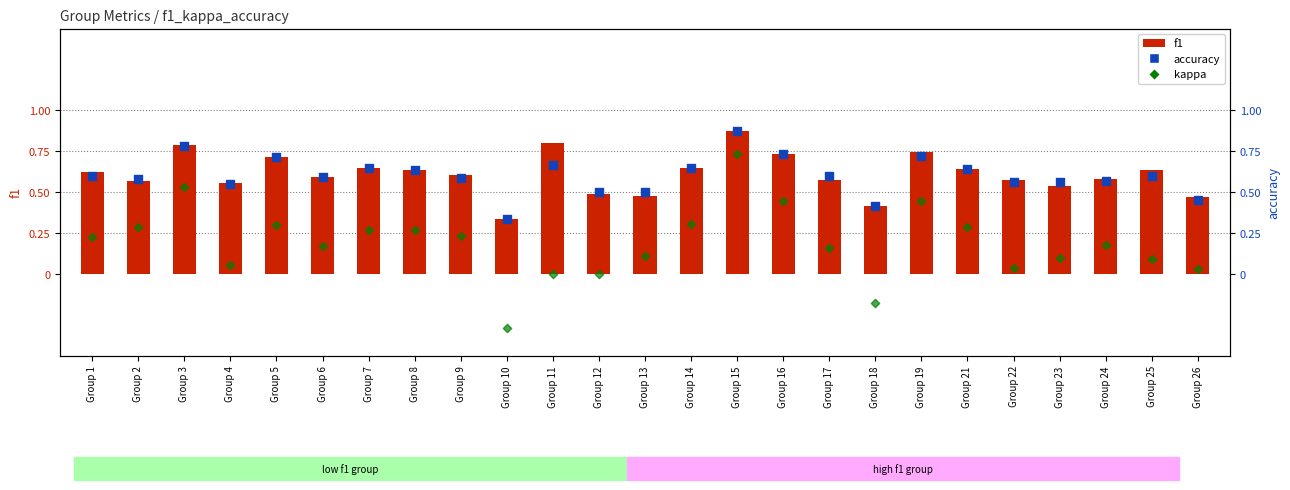

What is the total value across all series at Group 8?

1.5